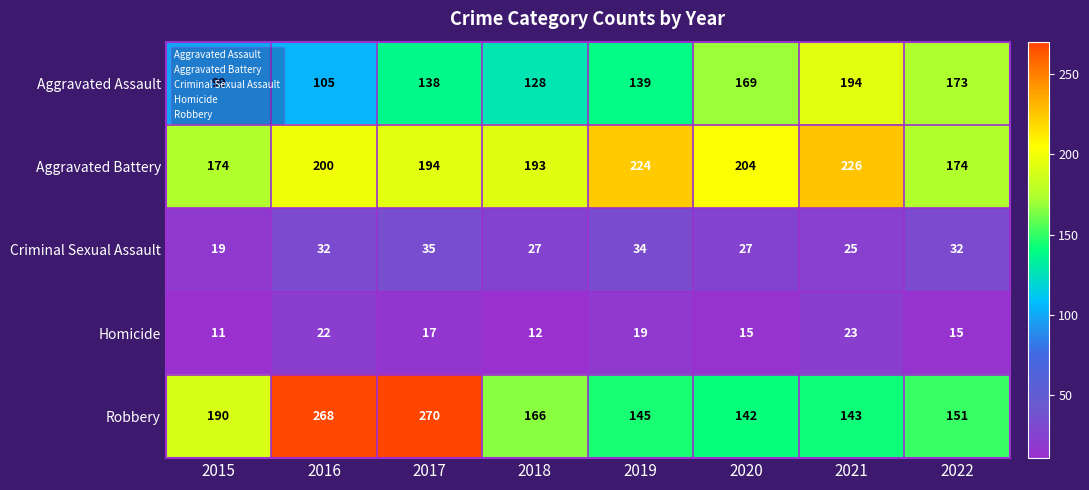

What is the total value across all series at 2018?

526